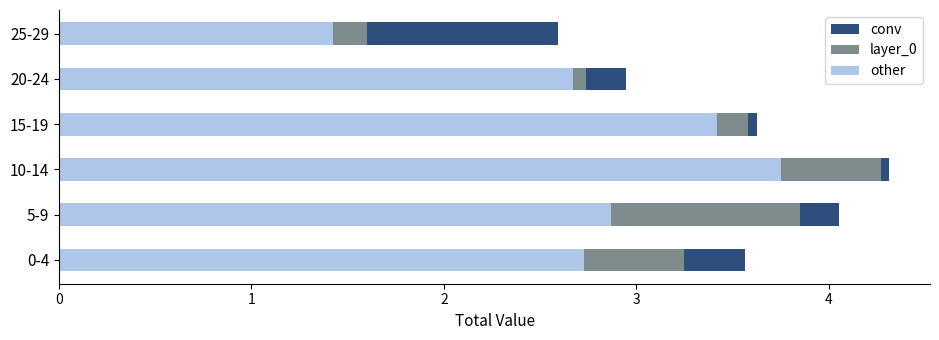

At which label does other reach its peak?

10-14